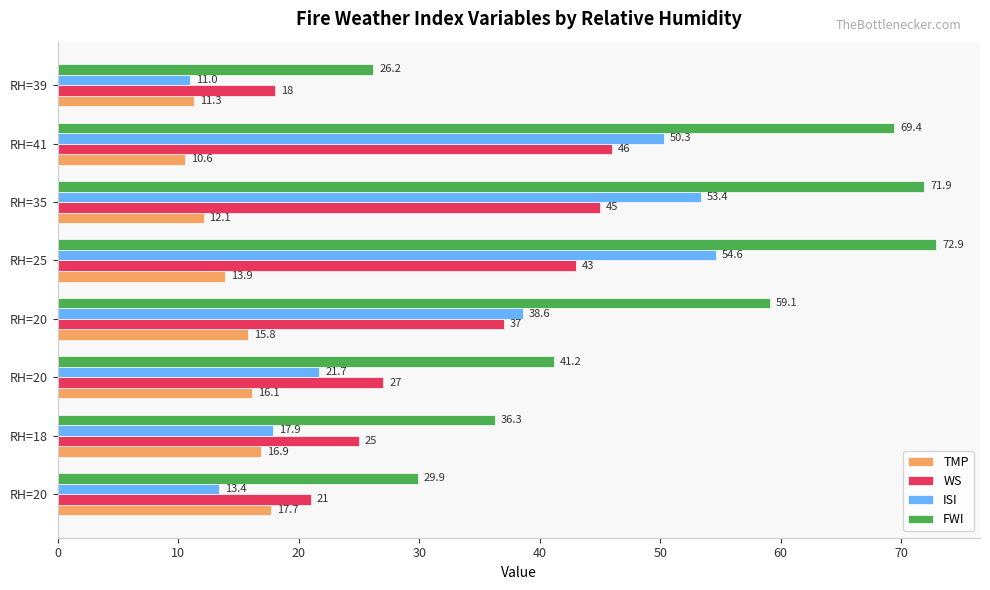

Count the number of categories in the chart.

8